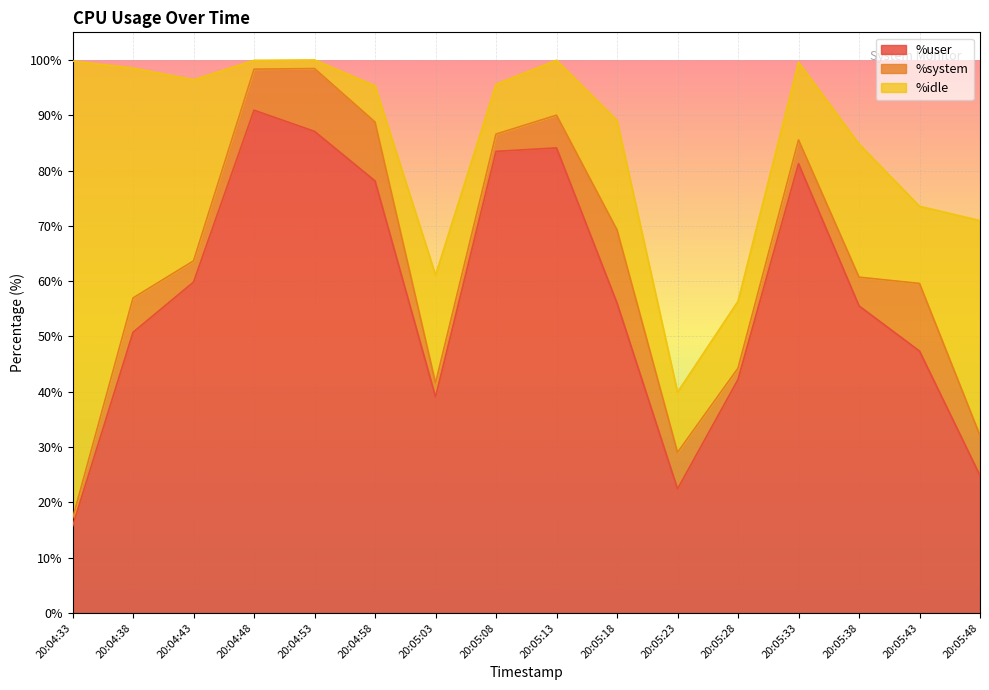

At 20:05:13, list the series in order from largest to smallest.

%user, %idle, %system